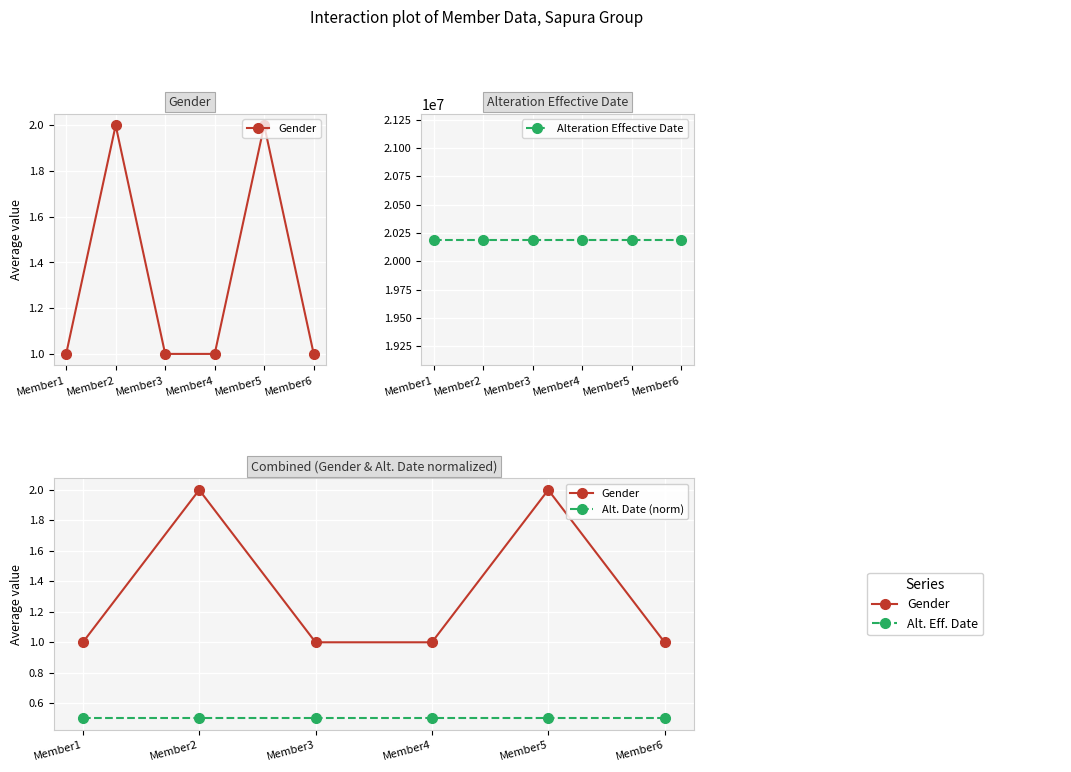

Is it true that Alteration Effective Date equals 20191001.0 at Member1?

True